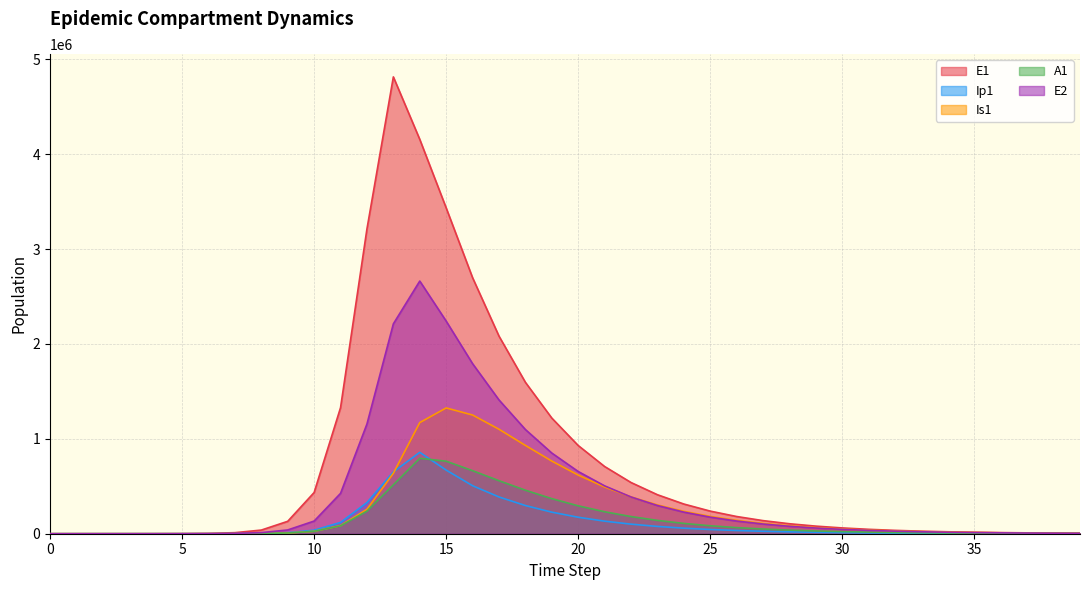

Reading left to right, extract all data points from this chart.

E1: 0.0	6.3	23.1	79.7	274.5	945.1	3252.6	11187.1	38393.7	130784.9	434377.4	1328717.9	3212685.8	4815295.7	4156692.5	3434230.2	2698447.3	2082793.8	1595876.5	1218904.7	929590.7	708409.1	539629.6	410961.9	312926.2	238253.8	181388.3	138089.1	105122.5	80024.3	60917.4	46372.0	35299.3	26870.4	20454.1	15569.8	11851.9	9021.8	6867.4	5227.5
Ip1: 0.0	0.5	1.9	6.7	23.0	79.4	273.1	939.8	3229.3	11046.1	37207.0	119126.7	328122.1	651410.7	857891.3	670427.8	505923.0	387464.5	297001.3	227237.0	173551.7	132386.3	100906.4	76875.3	58550.1	44585.1	33946.9	25845.1	19675.8	14978.6	11402.5	8680.0	6607.5	5029.8	3828.7	2914.5	2218.5	1688.8	1285.5	978.5
Is1: 1.0	0.9	1.7	4.8	15.9	54.2	186.3	640.7	2203.3	7558.4	25712.1	85052.0	258167.5	637242.4	1171438.0	1325863.5	1251223.7	1101310.9	930776.5	765802.1	618272.4	492340.4	388063.1	303513.7	235986.1	182648.3	140866.9	108343.8	83149.5	63705.5	48742.9	37255.1	28450.9	21712.8	16561.8	12627.5	9624.5	7333.8	5587.1	4255.7
A1: 0.0	0.2	1.2	4.5	15.8	54.5	187.7	646.1	2220.7	7603.9	25700.9	83241.0	237630.3	515338.4	794772.5	764511.7	664521.8	558916.4	458682.6	369691.1	294019.4	231519.5	180938.1	140596.9	108767.3	83854.9	64475.5	49470.8	37895.3	28990.6	22155.4	16918.0	12910.3	9847.0	7507.4	5721.9	4359.9	3321.4	2529.9	1926.7
E2: 0.0	1.9	7.0	24.1	82.9	285.2	981.7	3377.5	11604.1	39675.9	133450.9	425328.4	1156369.5	2212242.1	2663234.9	2241053.8	1792383.4	1410143.1	1098345.6	850254.9	655678.1	504378.4	387353.8	297147.2	227769.0	174491.7	133622.2	102294.6	78294.3	59914.9	45844.2	35074.4	26832.6	20526.2	15701.3	12010.0	9186.2	7026.1	5373.8	4110.0